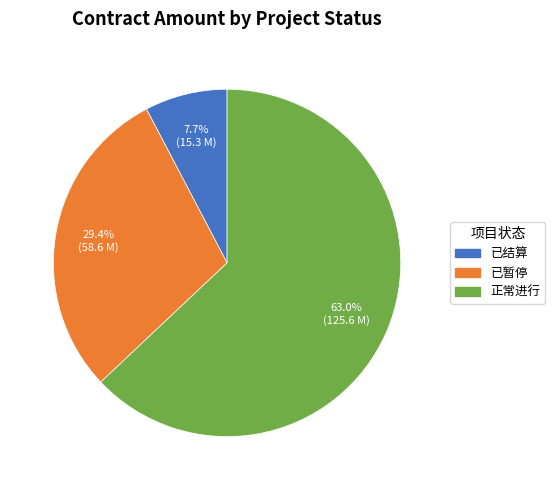

Which category has the biggest portion of the pie?

正常进行